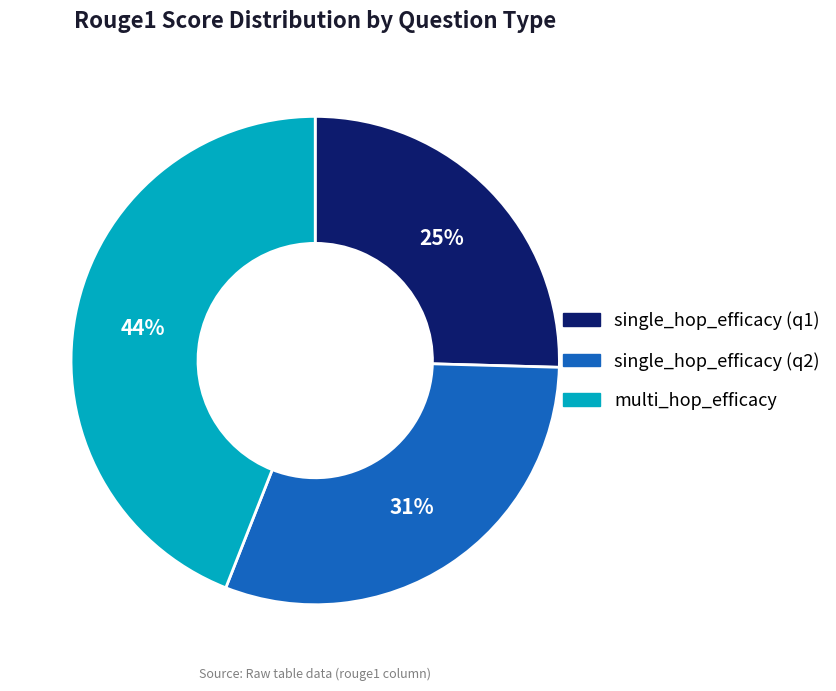

Is there any slice that represents more than half of the pie?

No